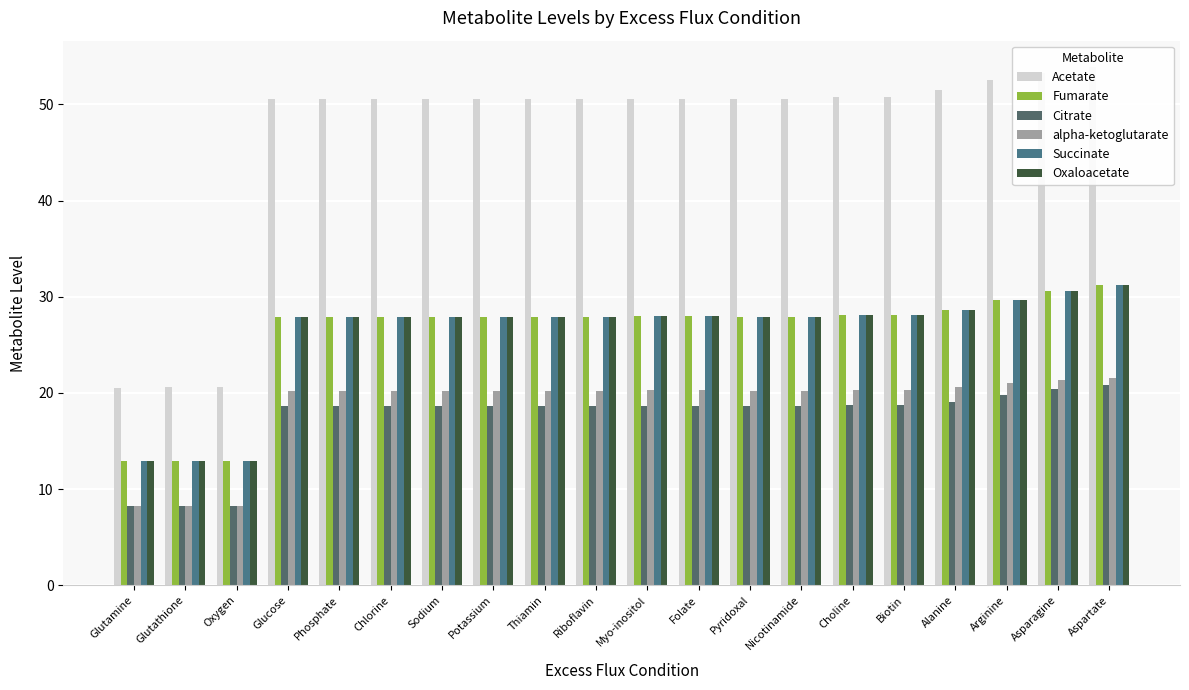

Reading left to right, list all the values displayed in this chart.

Acetate: Glutamine=20.5	Glutathione=20.6	Oxygen=20.6	Glucose=50.6	Phosphate=50.6	Chlorine=50.6	Sodium=50.6	Potassium=50.6	Thiamin=50.6	Riboflavin=50.6	Myo-inositol=50.6	Folate=50.6	Pyridoxal=50.6	Nicotinamide=50.6	Choline=50.8	Biotin=50.8	Alanine=51.5	Arginine=52.6	Asparagine=53.3	Aspartate=53.9
Fumarate: Glutamine=12.9	Glutathione=12.9	Oxygen=12.9	Glucose=27.9	Phosphate=27.9	Chlorine=27.9	Sodium=27.9	Potassium=27.9	Thiamin=27.9	Riboflavin=27.9	Myo-inositol=28.0	Folate=28.0	Pyridoxal=27.9	Nicotinamide=27.9	Choline=28.1	Biotin=28.1	Alanine=28.6	Arginine=29.7	Asparagine=30.6	Aspartate=31.2
Citrate: Glutamine=8.2	Glutathione=8.2	Oxygen=8.2	Glucose=18.6	Phosphate=18.6	Chlorine=18.6	Sodium=18.6	Potassium=18.6	Thiamin=18.6	Riboflavin=18.6	Myo-inositol=18.7	Folate=18.7	Pyridoxal=18.6	Nicotinamide=18.6	Choline=18.7	Biotin=18.7	Alanine=19.1	Arginine=19.8	Asparagine=20.4	Aspartate=20.8
alpha-ketoglutarate: Glutamine=8.2	Glutathione=8.2	Oxygen=8.2	Glucose=20.2	Phosphate=20.2	Chlorine=20.2	Sodium=20.2	Potassium=20.2	Thiamin=20.2	Riboflavin=20.2	Myo-inositol=20.3	Folate=20.3	Pyridoxal=20.2	Nicotinamide=20.2	Choline=20.3	Biotin=20.3	Alanine=20.6	Arginine=21.0	Asparagine=21.3	Aspartate=21.6
Succinate: Glutamine=12.9	Glutathione=12.9	Oxygen=12.9	Glucose=27.9	Phosphate=27.9	Chlorine=27.9	Sodium=27.9	Potassium=27.9	Thiamin=27.9	Riboflavin=27.9	Myo-inositol=28.0	Folate=28.0	Pyridoxal=27.9	Nicotinamide=27.9	Choline=28.1	Biotin=28.1	Alanine=28.6	Arginine=29.6	Asparagine=30.5	Aspartate=31.2
Oxaloacetate: Glutamine=12.9	Glutathione=12.9	Oxygen=12.9	Glucose=27.9	Phosphate=27.9	Chlorine=27.9	Sodium=27.9	Potassium=27.9	Thiamin=27.9	Riboflavin=27.9	Myo-inositol=28.0	Folate=28.0	Pyridoxal=27.9	Nicotinamide=27.9	Choline=28.1	Biotin=28.1	Alanine=28.6	Arginine=29.6	Asparagine=30.5	Aspartate=31.2